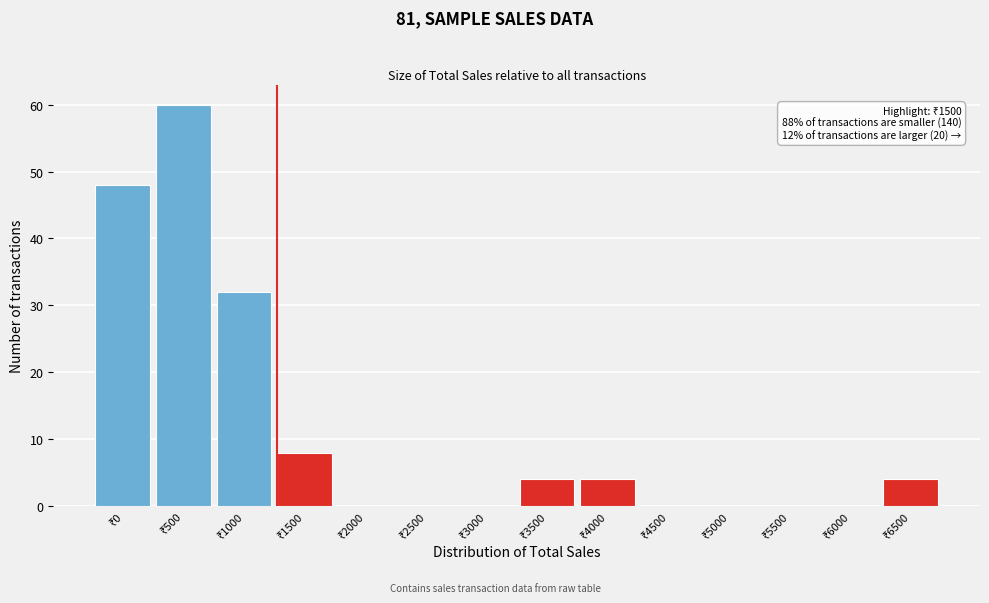

What is the sum of all values?

160